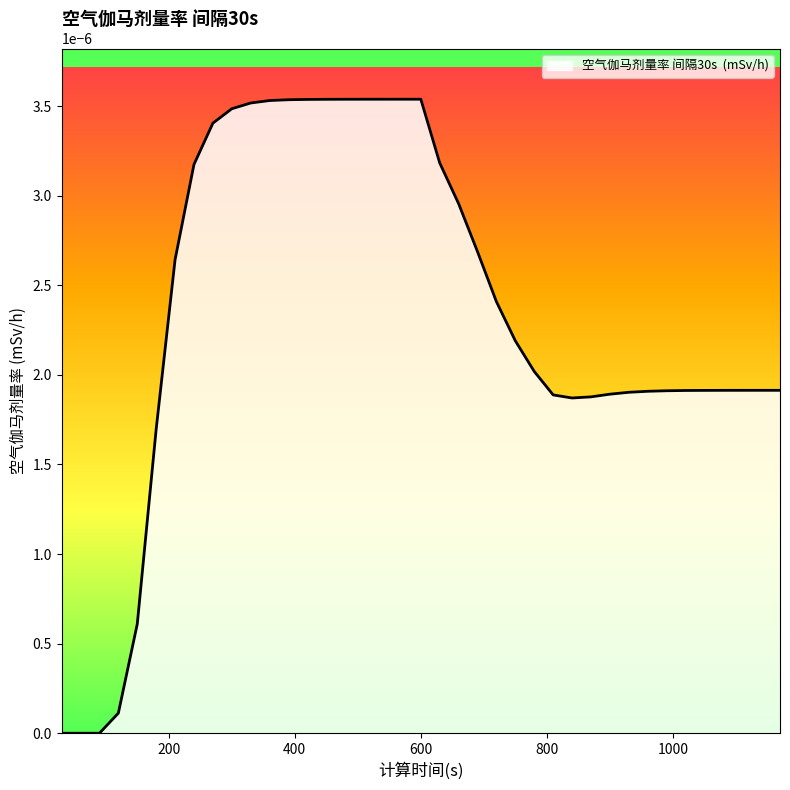

Does the chart have visible grid lines?

No